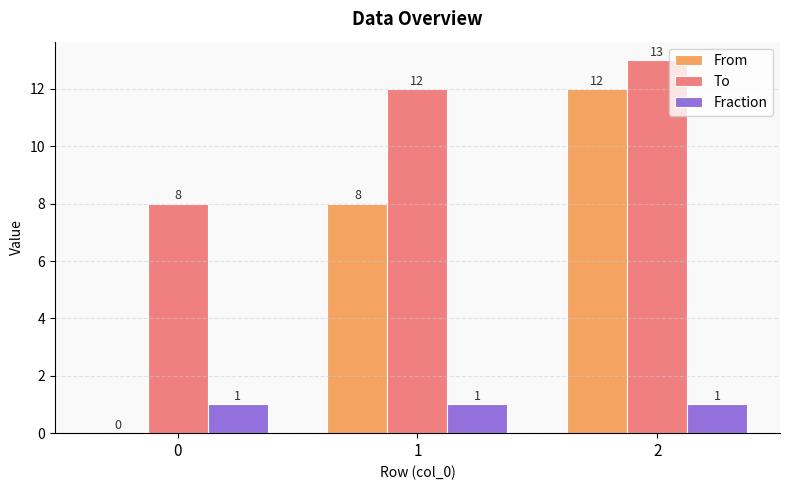

Reading right to left, transcribe all the data shown in this chart.

From: 2=12	1=8	0=0
To: 2=13	1=12	0=8
Fraction: 2=1	1=1	0=1